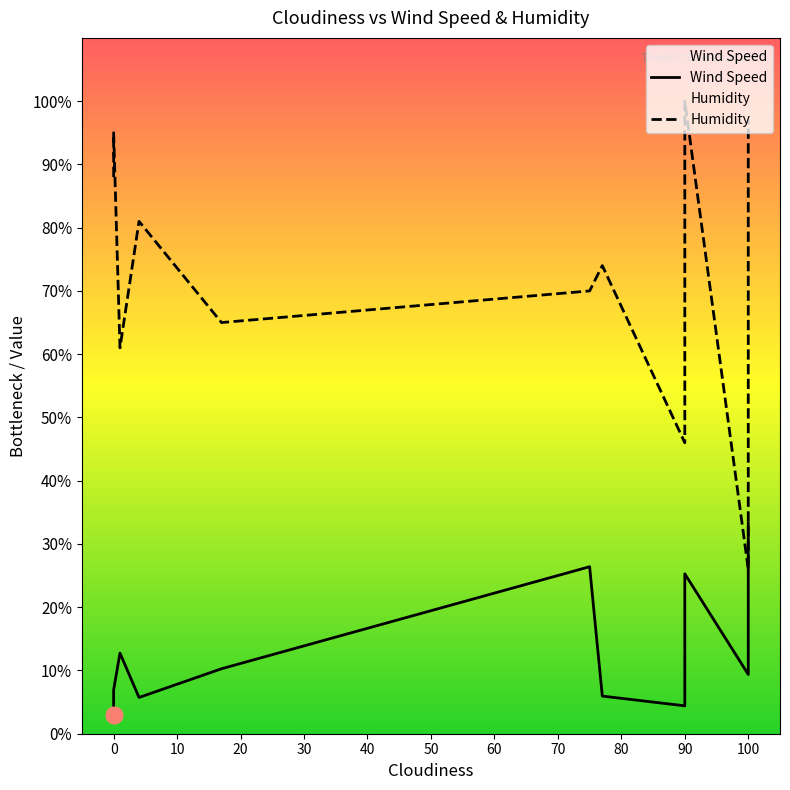

Which series has the largest range (max minus min)?

Humidity